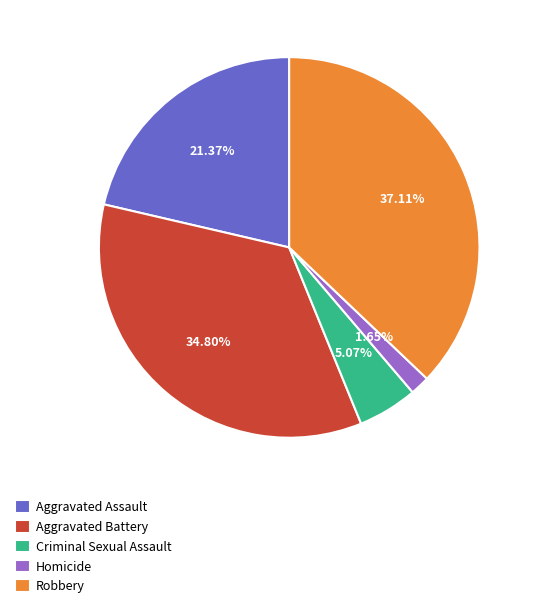

True or false: Criminal Sexual Assault accounts for 5% of the total.

True